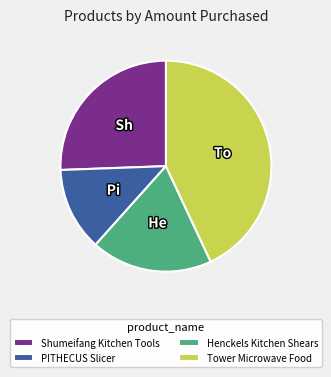

What is the ratio of the value at Tower Microwave Food to the value at PITHECUS Slicer?

3.4